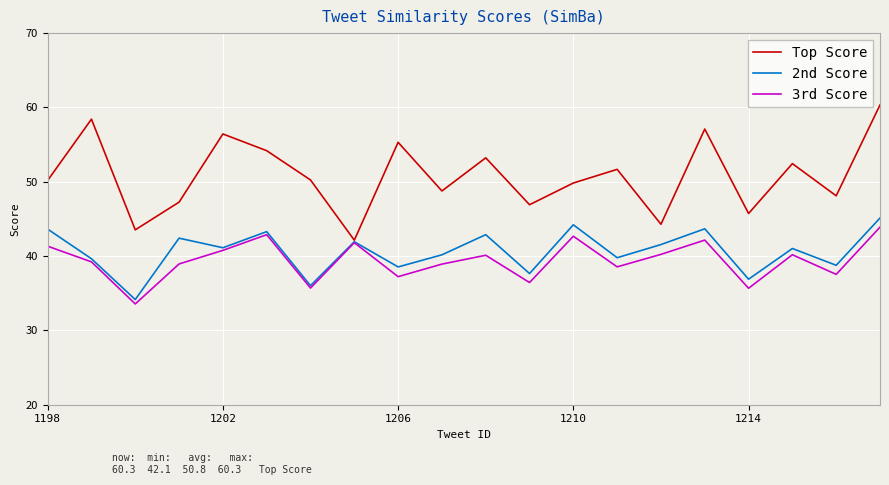

Which series has the widest spread of values?

Top Score